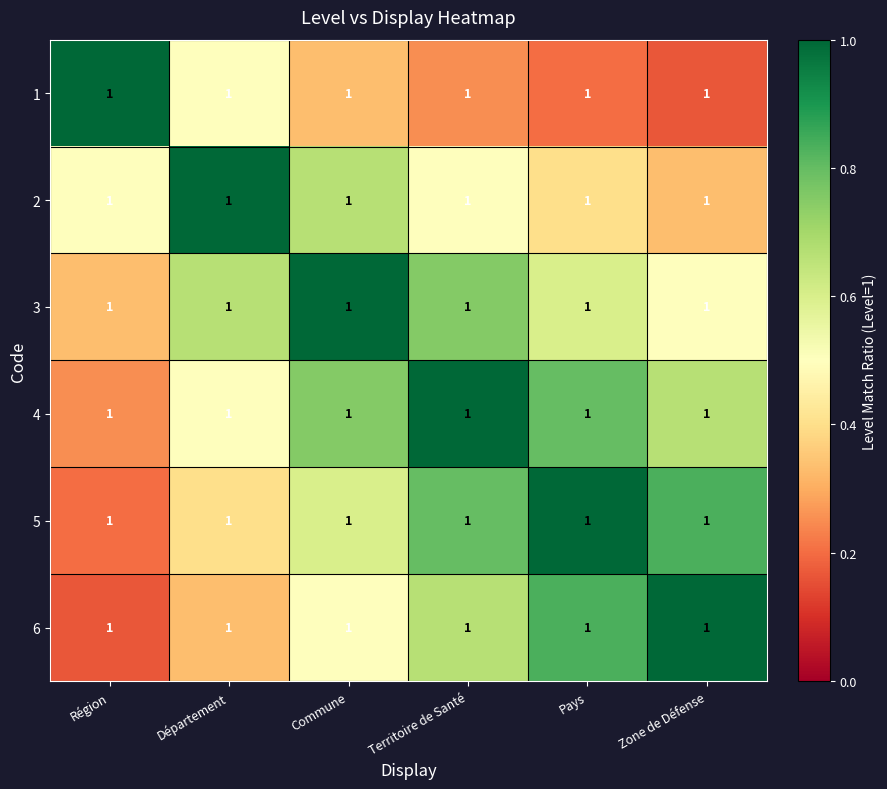

Count the 4 values in the range 0 to 1.

6